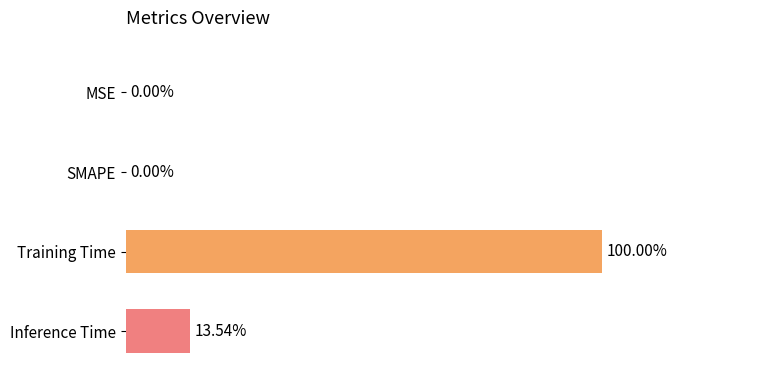

Does the chart contain stacked bars?

No